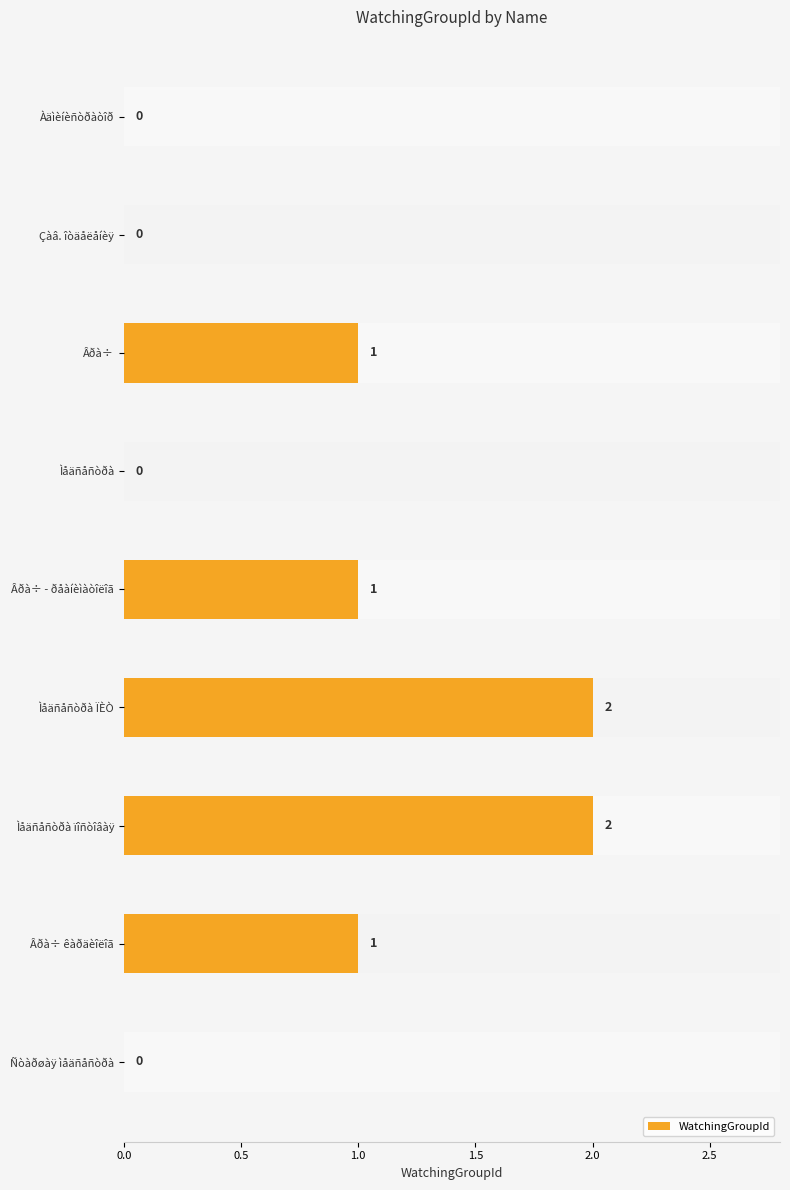

Between Ìåäñåñòðà and Âðà÷, which is larger?

Âðà÷